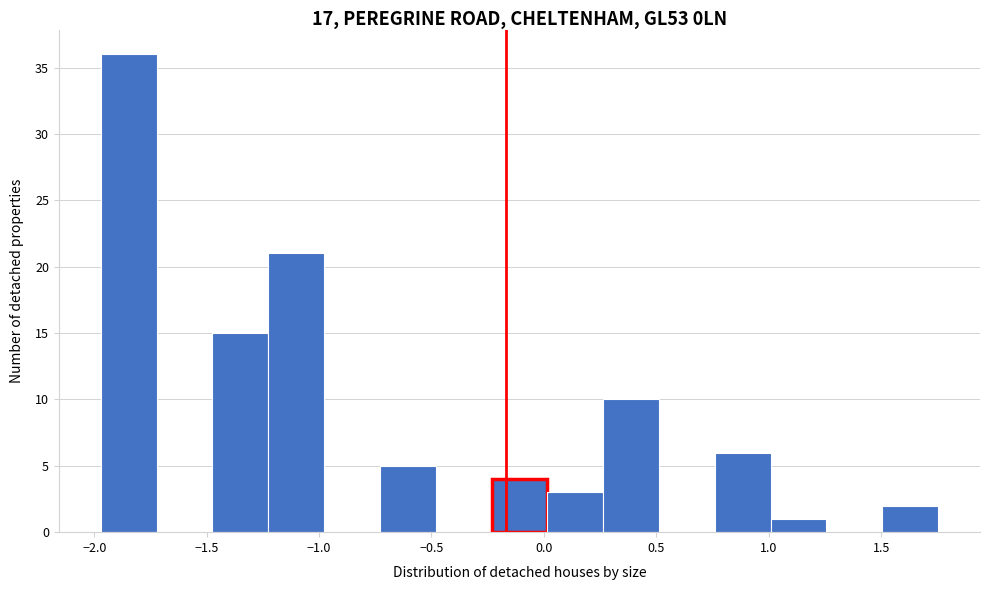

Reading left to right, transcribe this chart: for each bar, give the range it covers on the x-axis and its height. Neither the bar edges nor the heights are printed on the chart, so give them approximately, as read against the axes.

-1.95 to -1.70: 36
-1.70 to -1.45: 0
-1.45 to -1.25: 15
-1.25 to -1.00: 21
-1.00 to -0.75: 0
-0.75 to -0.50: 5
-0.50 to -0.25: 0
-0.25 to 0.00: 4
0.00 to 0.25: 3
0.25 to 0.50: 10
0.50 to 0.75: 0
0.75 to 1.00: 6
1.00 to 1.25: 1
1.25 to 1.50: 0
1.50 to 1.75: 2